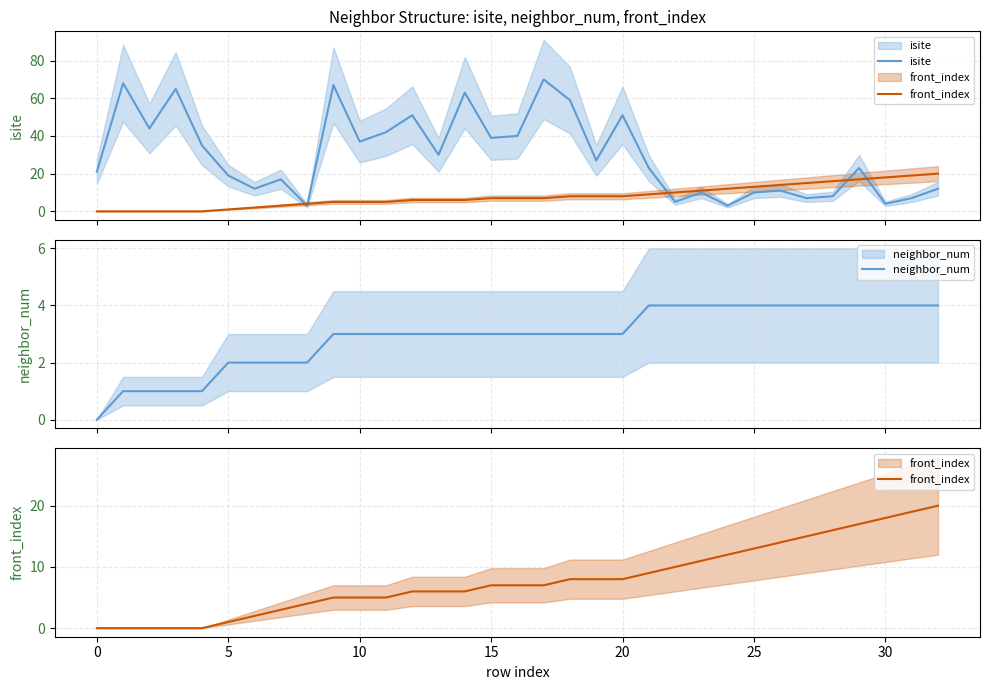

Which series changed the most between 15 and 12?

isite